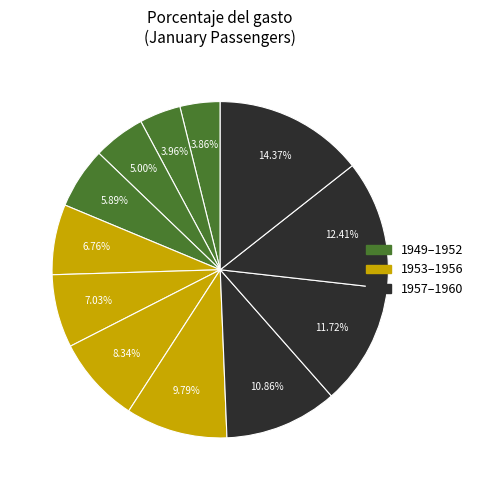

Which category has the biggest portion of the pie?

1960